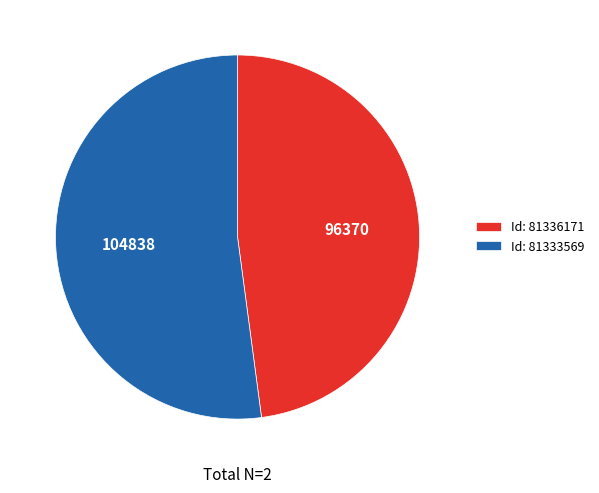

Which category has the smallest portion of the pie?

Id: 81336171